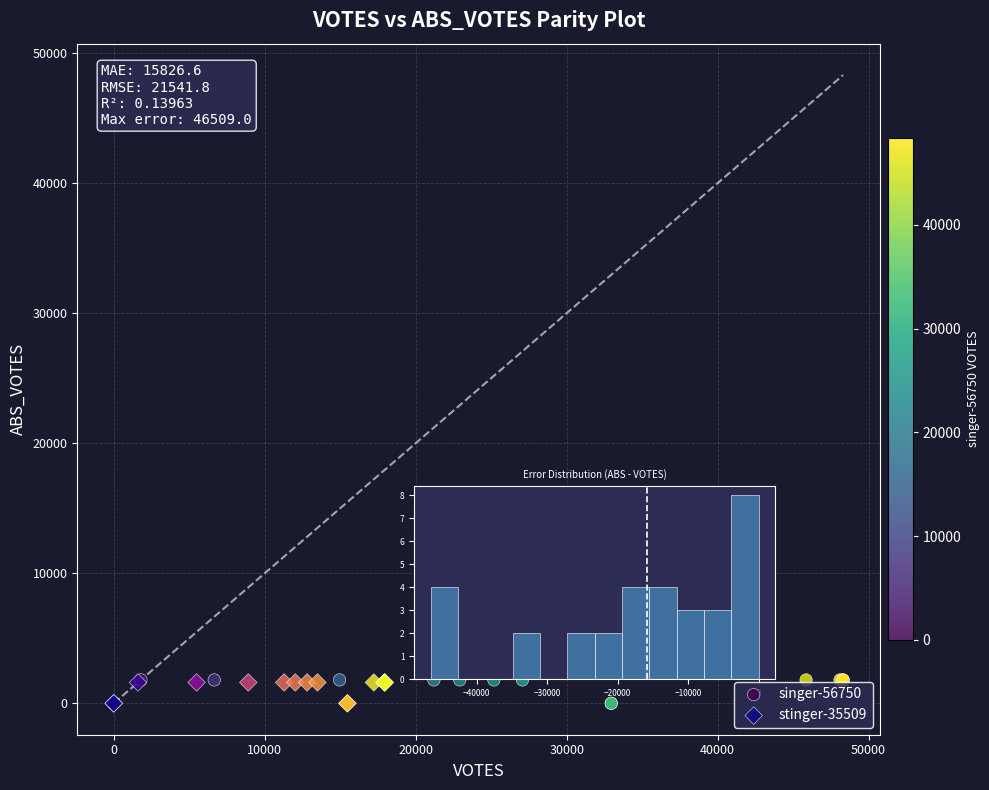

What are all the series names shown in the legend?

singer-56750, stinger-35509